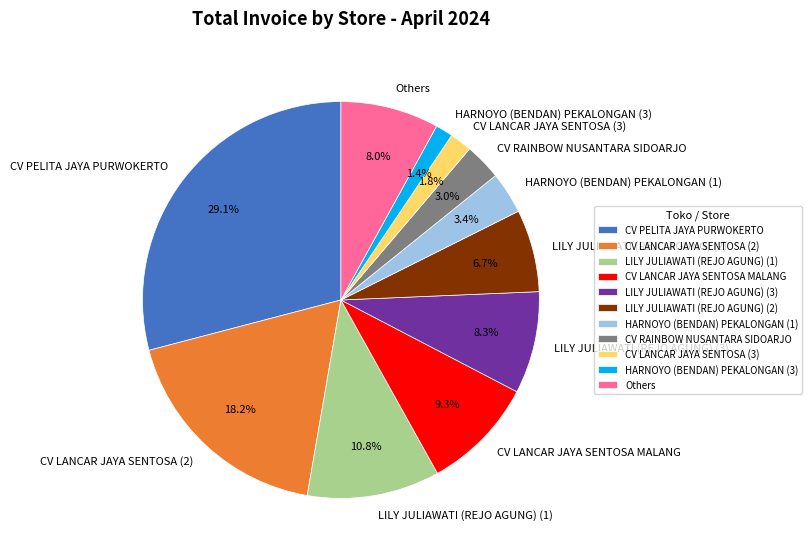

Is CV LANCAR JAYA SENTOSA MALANG the majority of the pie?

No